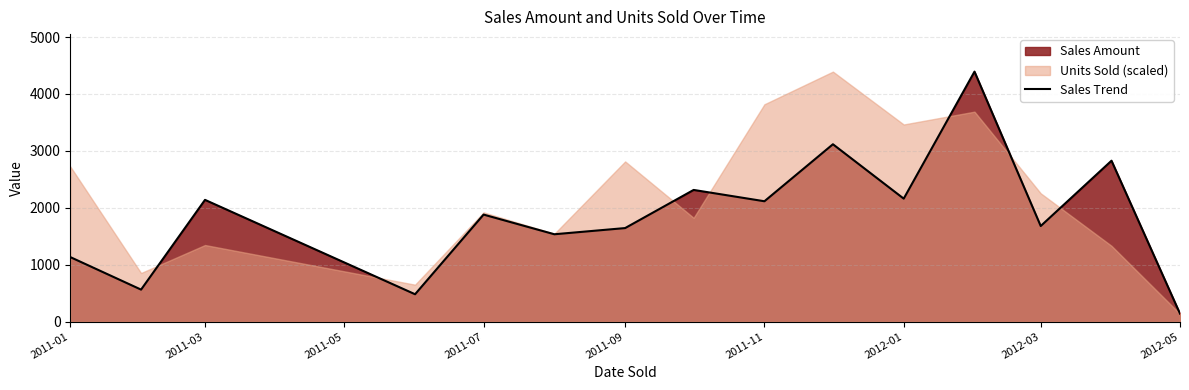

At which label does Sales Trend reach its minimum?

2012-05